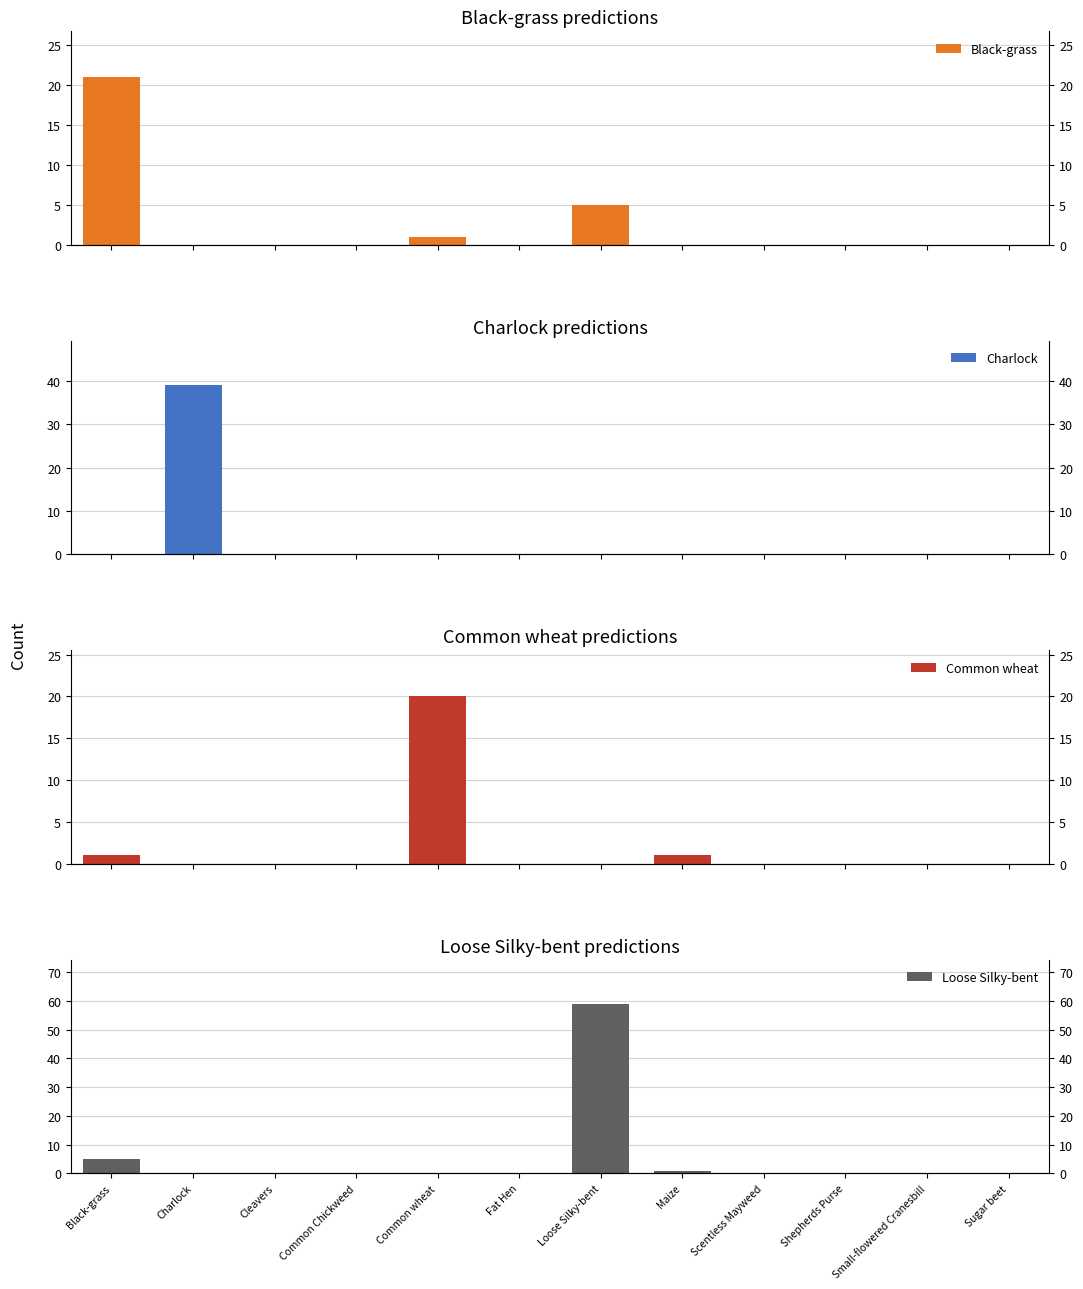

Is the value of Common wheat at Scentless Mayweed greater than the value of Black-grass at Small-flowered Cranesbill?

No